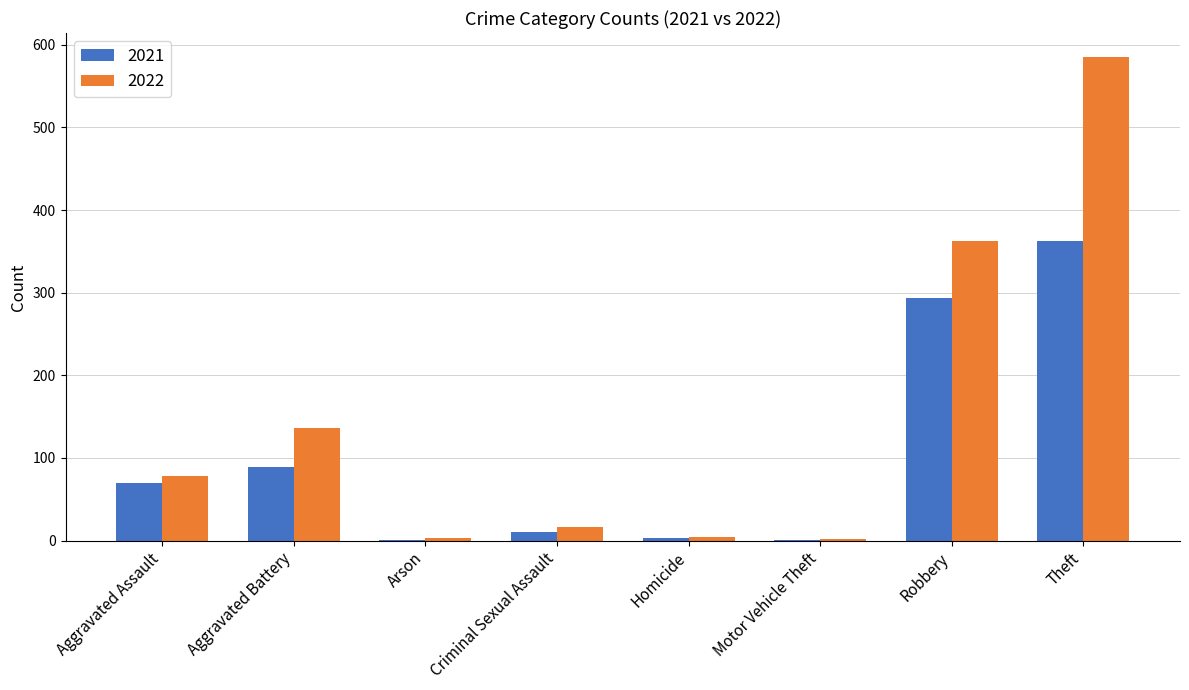

How many data points does each series have?

8